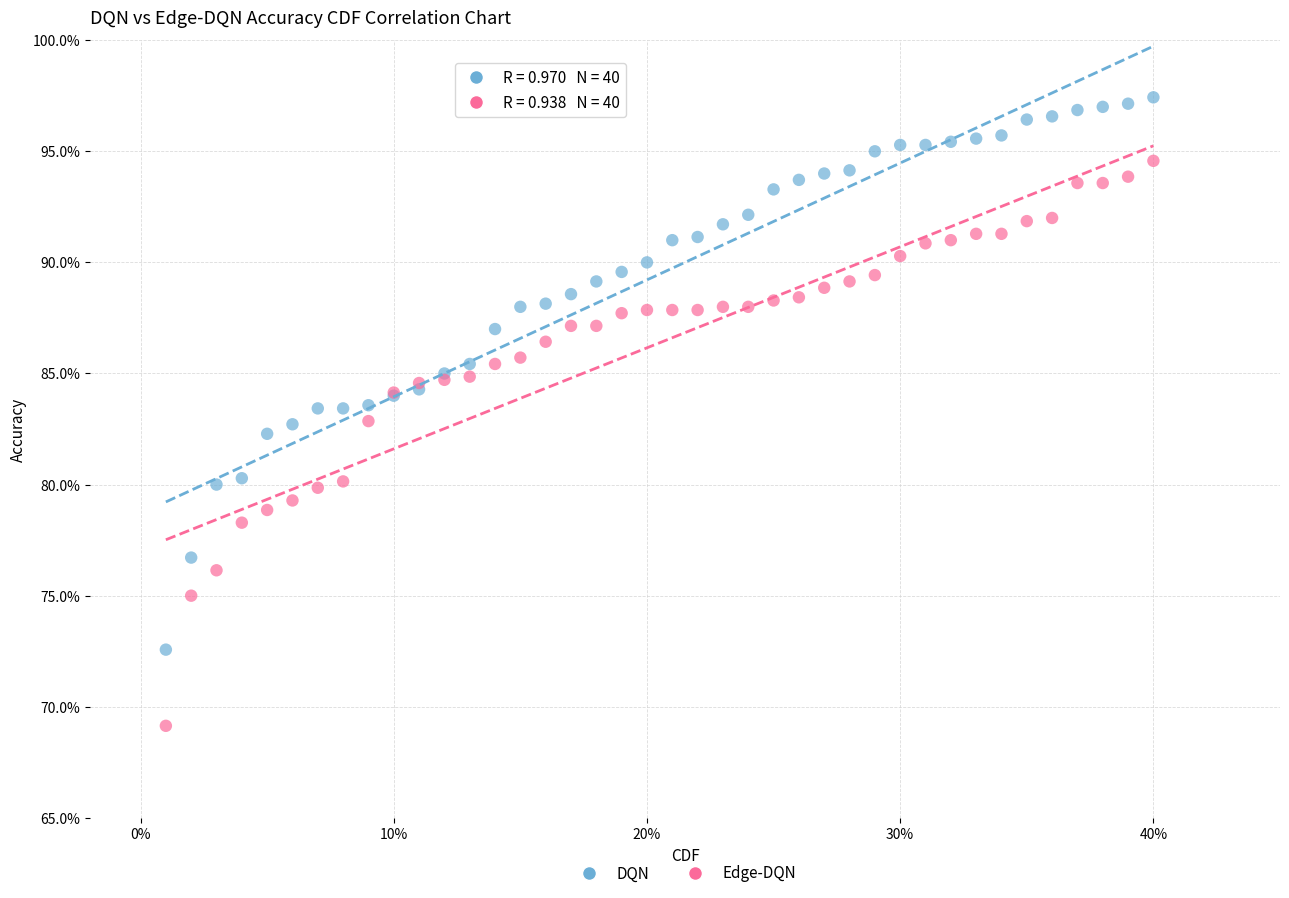

Which series reaches the maximum Y coordinate?

DQN